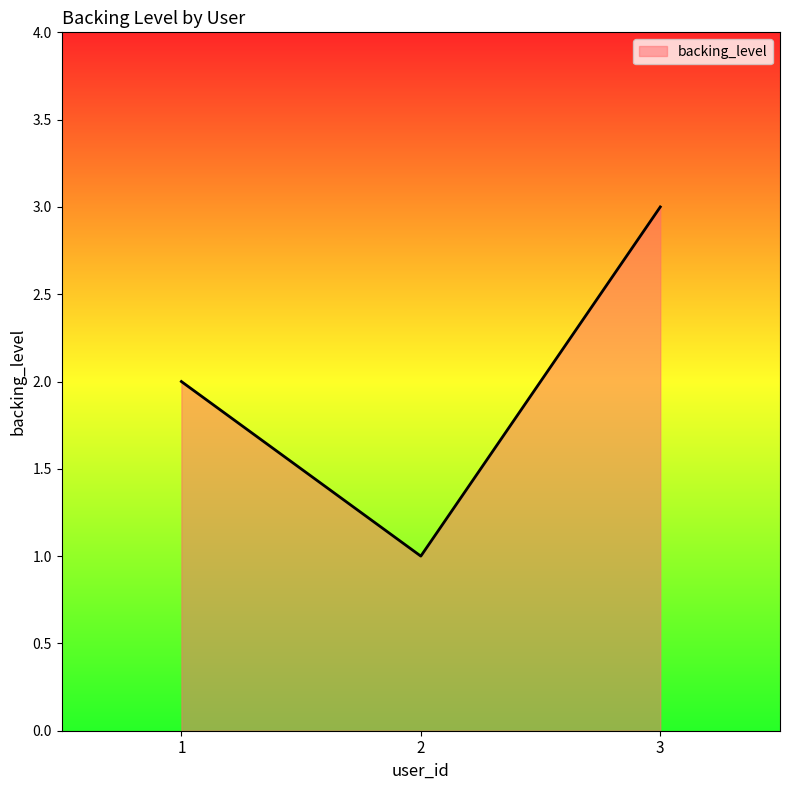

At which category does the chart reach its peak across all series?

3